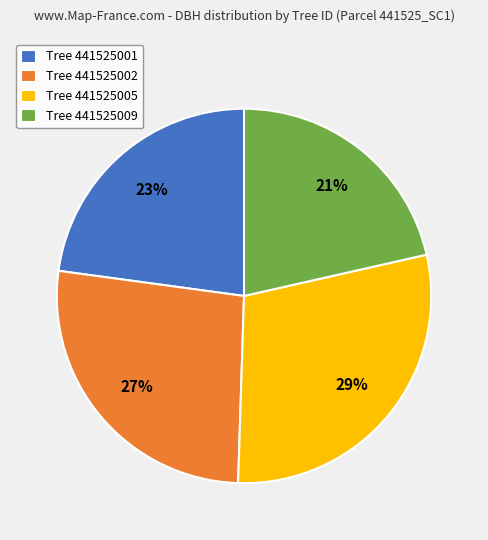

How many segments does this pie chart have?

4